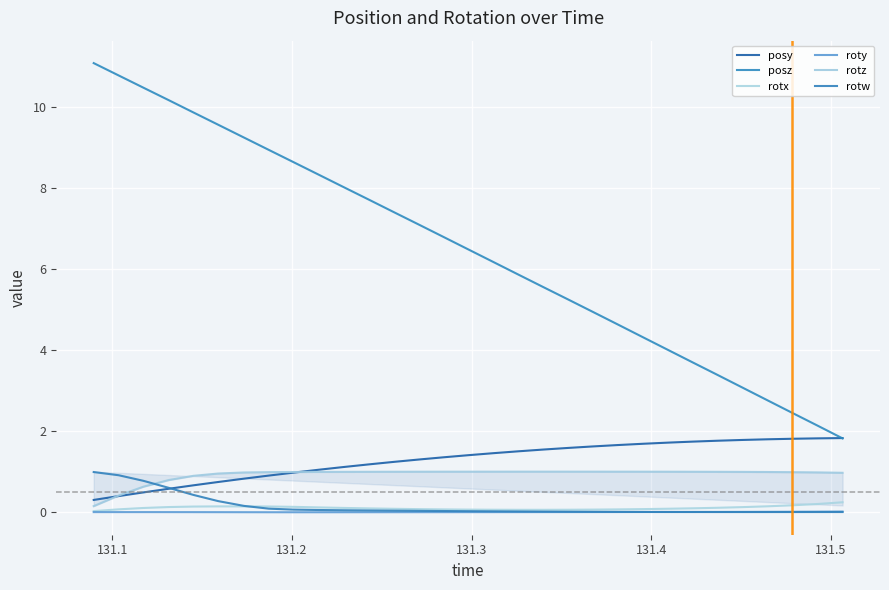

How many lines are shown in the chart?

6